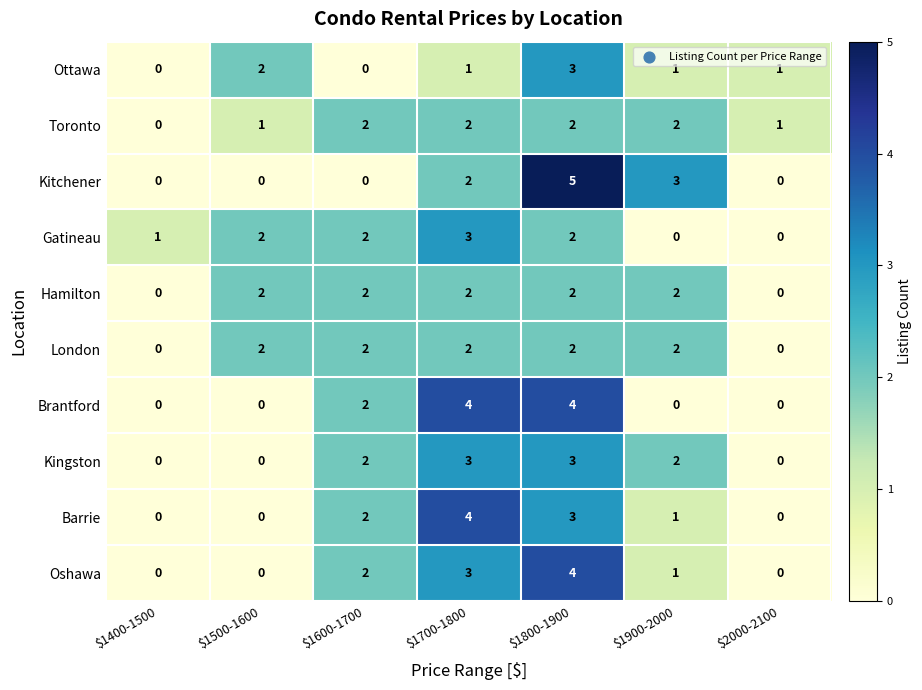

The Toronto series shows 3 at $1800-1900. True or false?

False